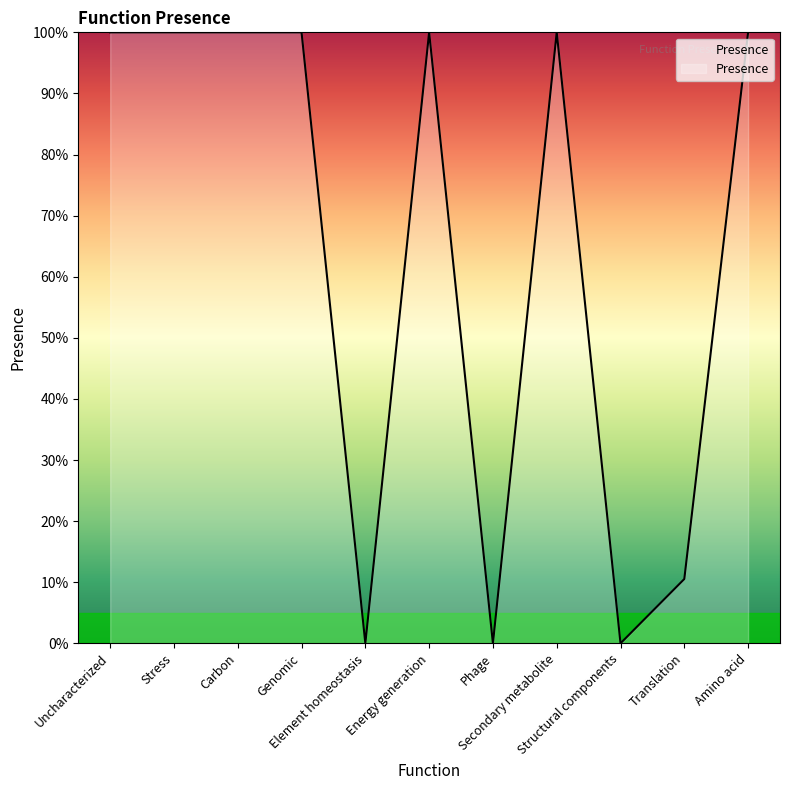

Is this an area chart (filled region under the line)?

Yes